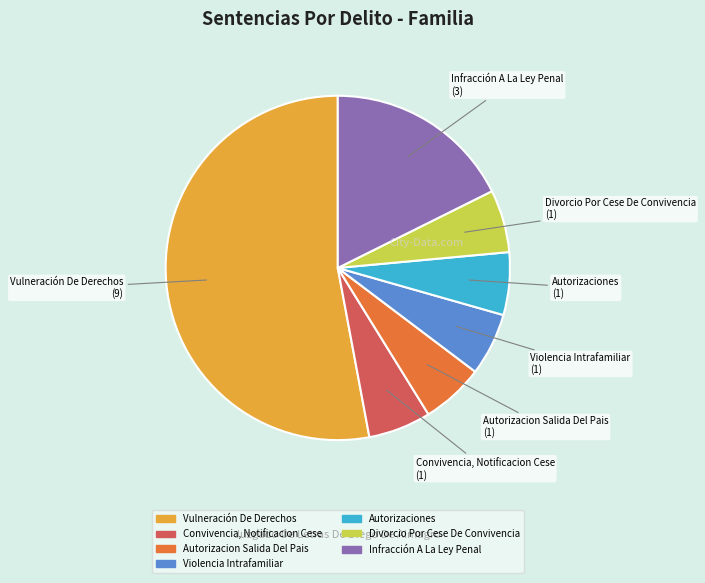

Which slice is the largest?

Vulneración De Derechos